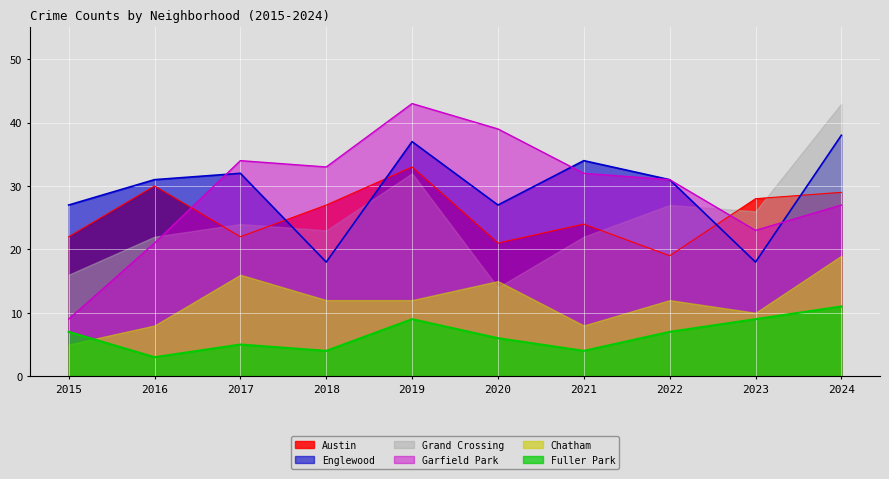

At which category is the sum across all series the highest?

2019